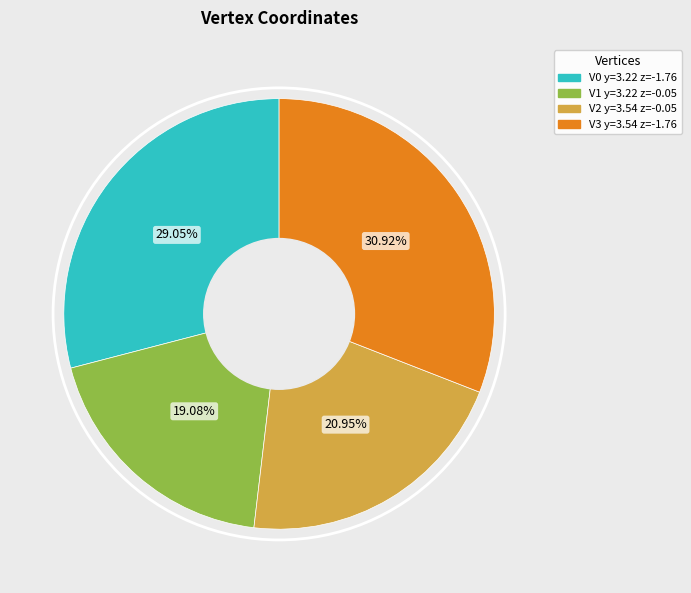

Does any single category account for the majority?

No